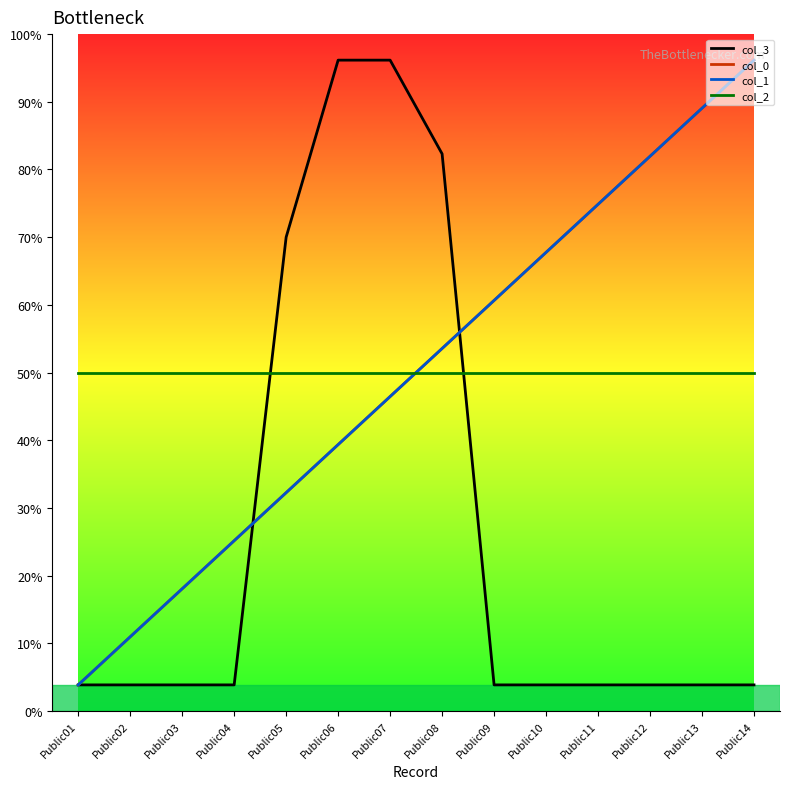

Is this an area chart (filled region under the line)?

No